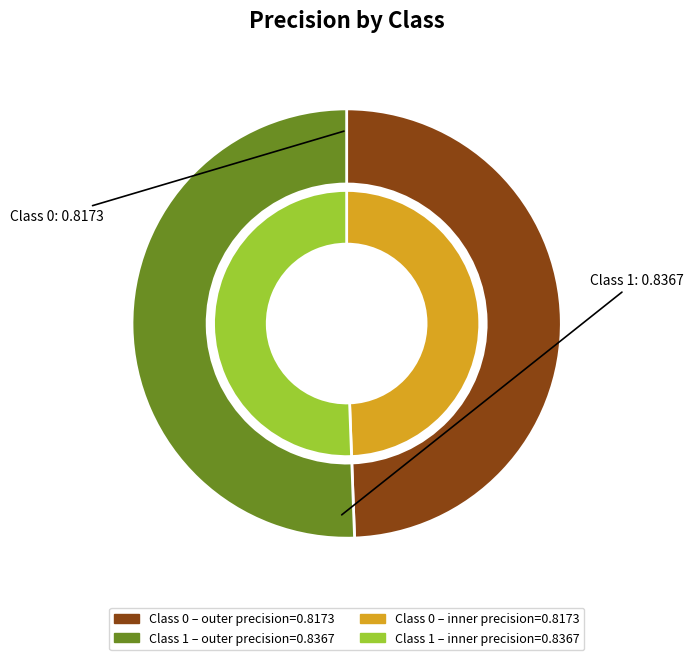

To the nearest percent, what percentage of the pie is 1?

51%